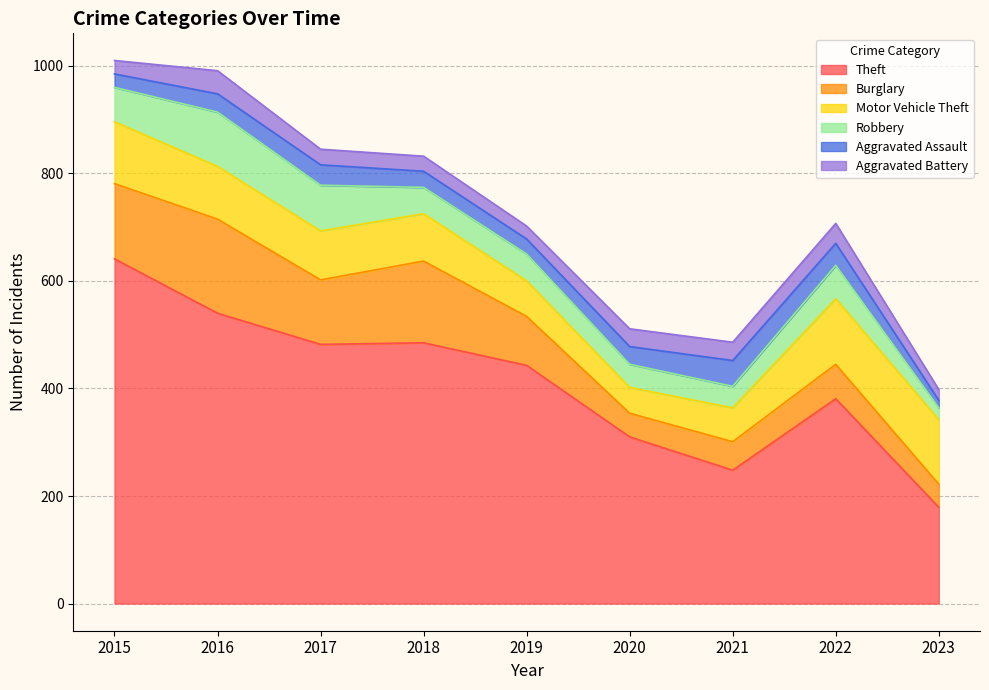

At which category is the sum across all series the highest?

2015